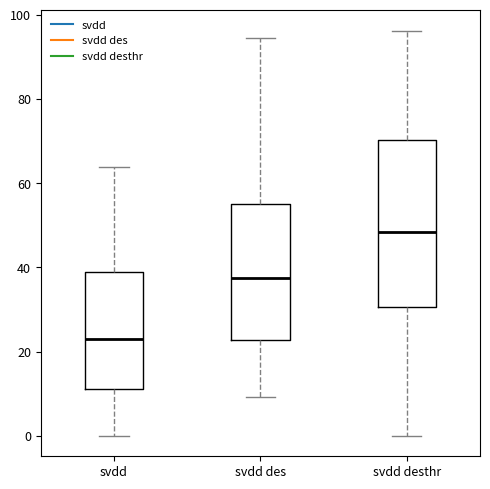

Reading left to right, transcribe this box plot: for each box, give where its median line is, the range the box spans, and where its two whiskers end, as read against the y-axis. The values are not printed on the chart, so give them approximately, as read against the axis.

svdd: median 24, box 12 to 40, whiskers 0 to 64
svdd des: median 38, box 22 to 56, whiskers 10 to 94
svdd desthr: median 48, box 30 to 70, whiskers 0 to 96